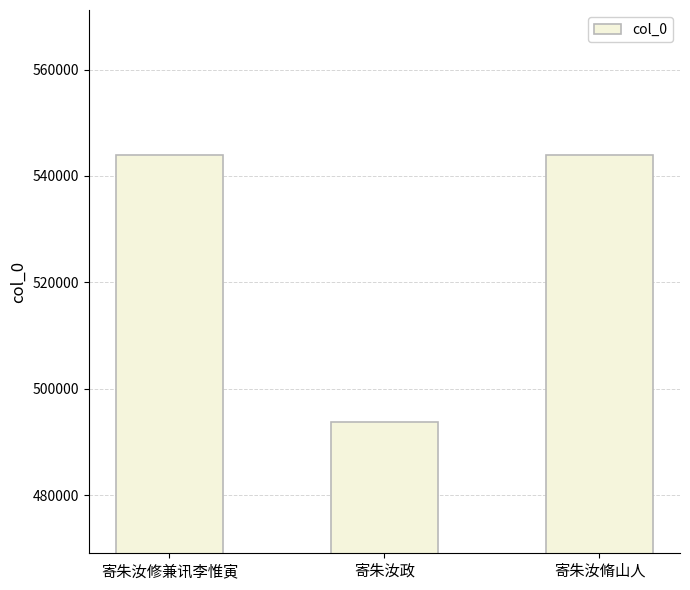

What is the change in value from 寄朱汝政 to 寄朱汝脩山人?

+50269